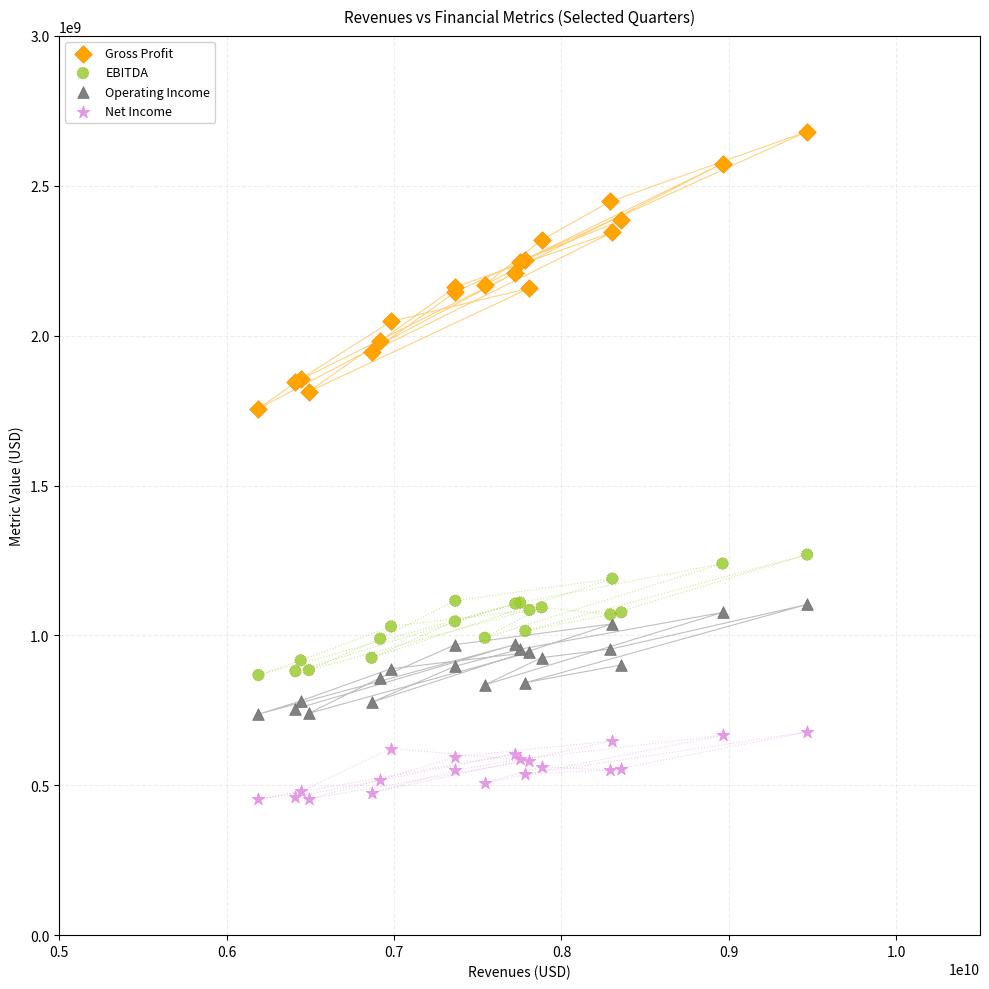

Across all series, what Y value is closest to 1566880000?

1756076000